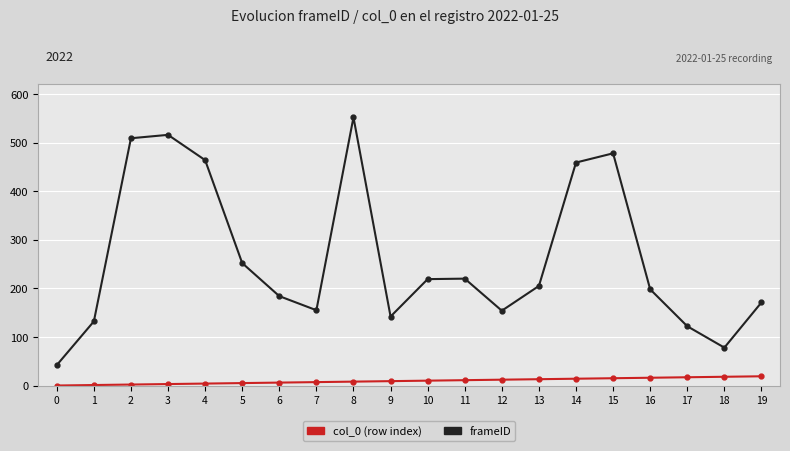

What is the sum of the col_0 (row index) values at 10 and 14?

24